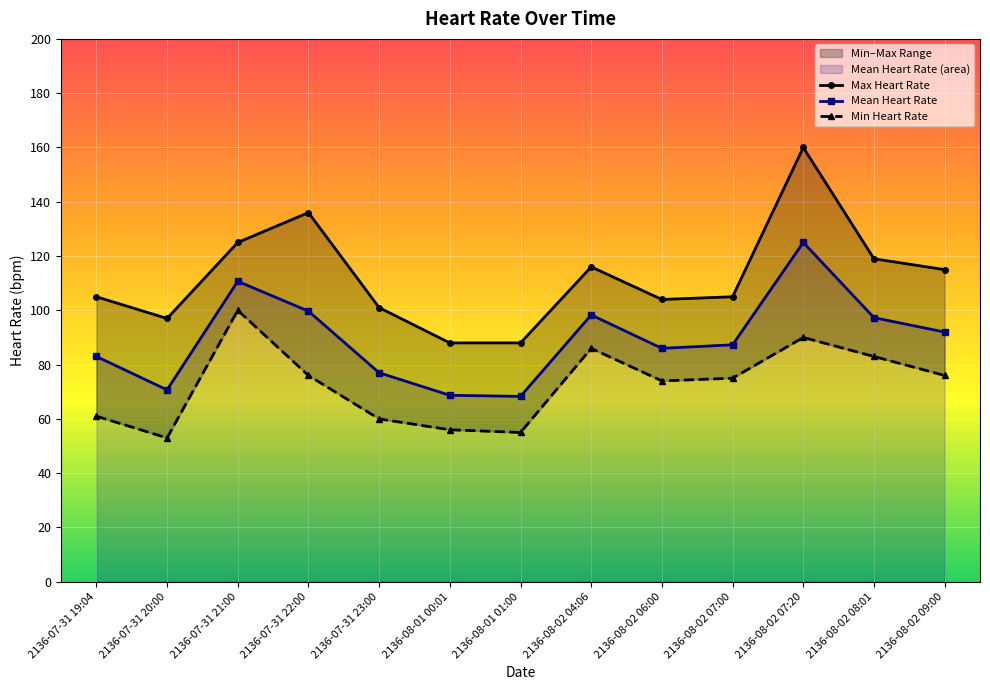

True or false: Mean Heart Rate has more than 1 interior local peaks.

True